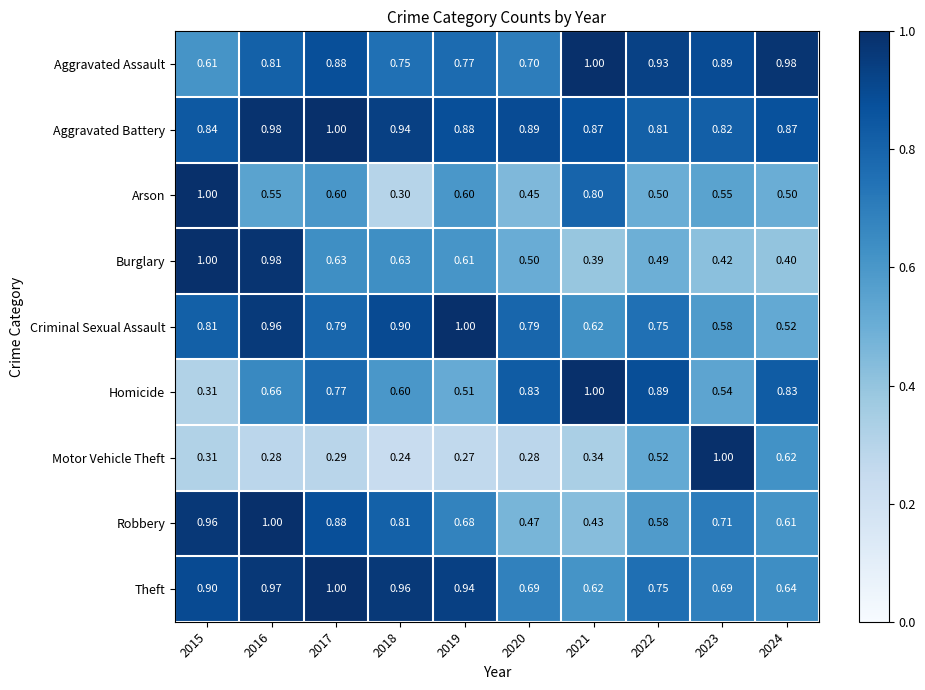

Rank the series at 2018 from highest to lowest value.

Theft, Aggravated Battery, Criminal Sexual Assault, Robbery, Aggravated Assault, Burglary, Homicide, Arson, Motor Vehicle Theft